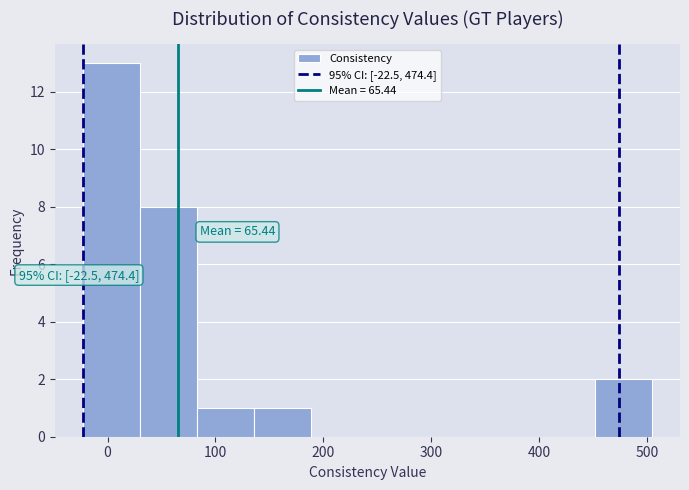

Which range on the x-axis has the tallest bar?

-20 to 30